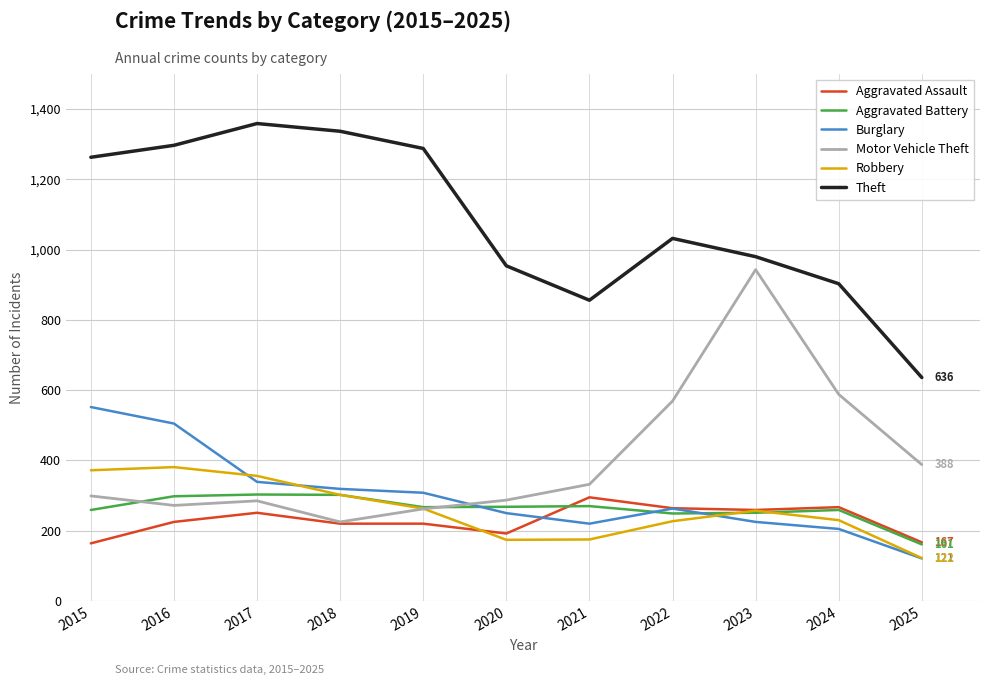

Which series changed the most between 2015 and 2018?

Burglary